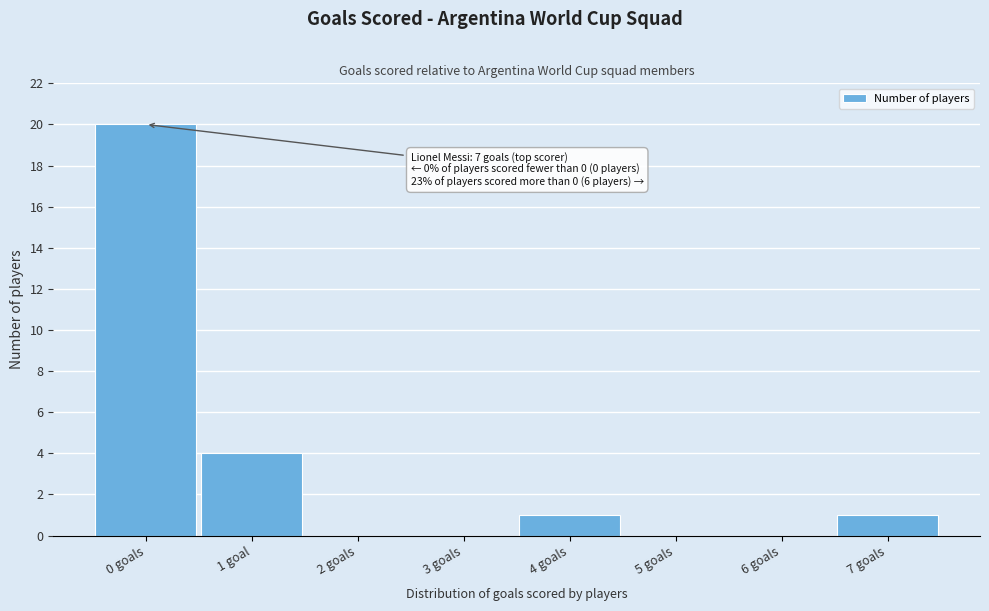

Reading left to right, extract all data points from this chart.

0 goals=20	1 goal=4	2 goals=0	3 goals=0	4 goals=1	5 goals=0	6 goals=0	7 goals=1